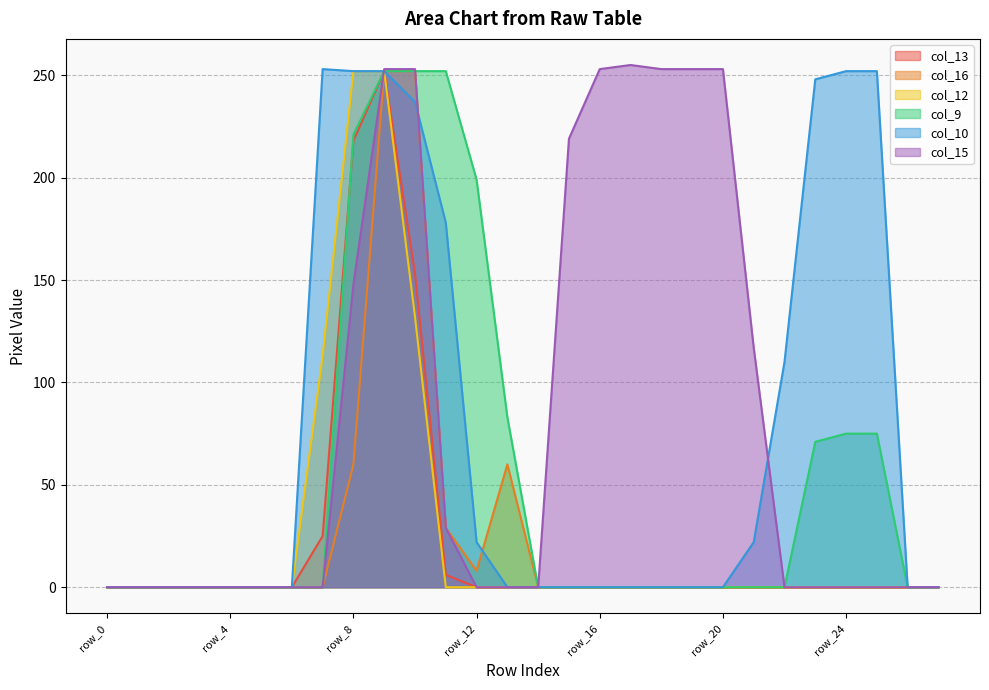

Which category has the lowest value in the col_10 series?

row_0